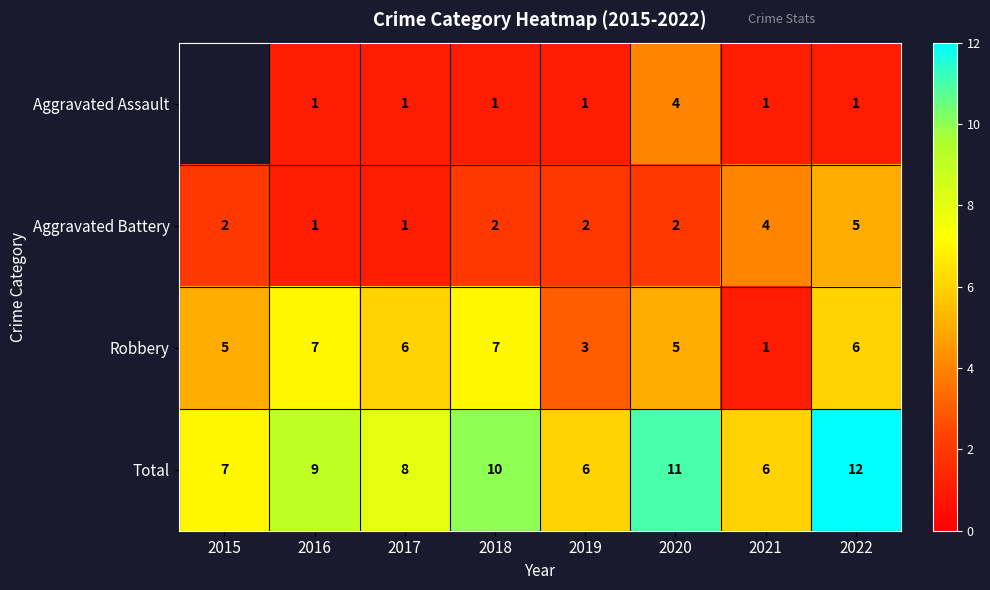

The Robbery series shows 4 at 2022. True or false?

False